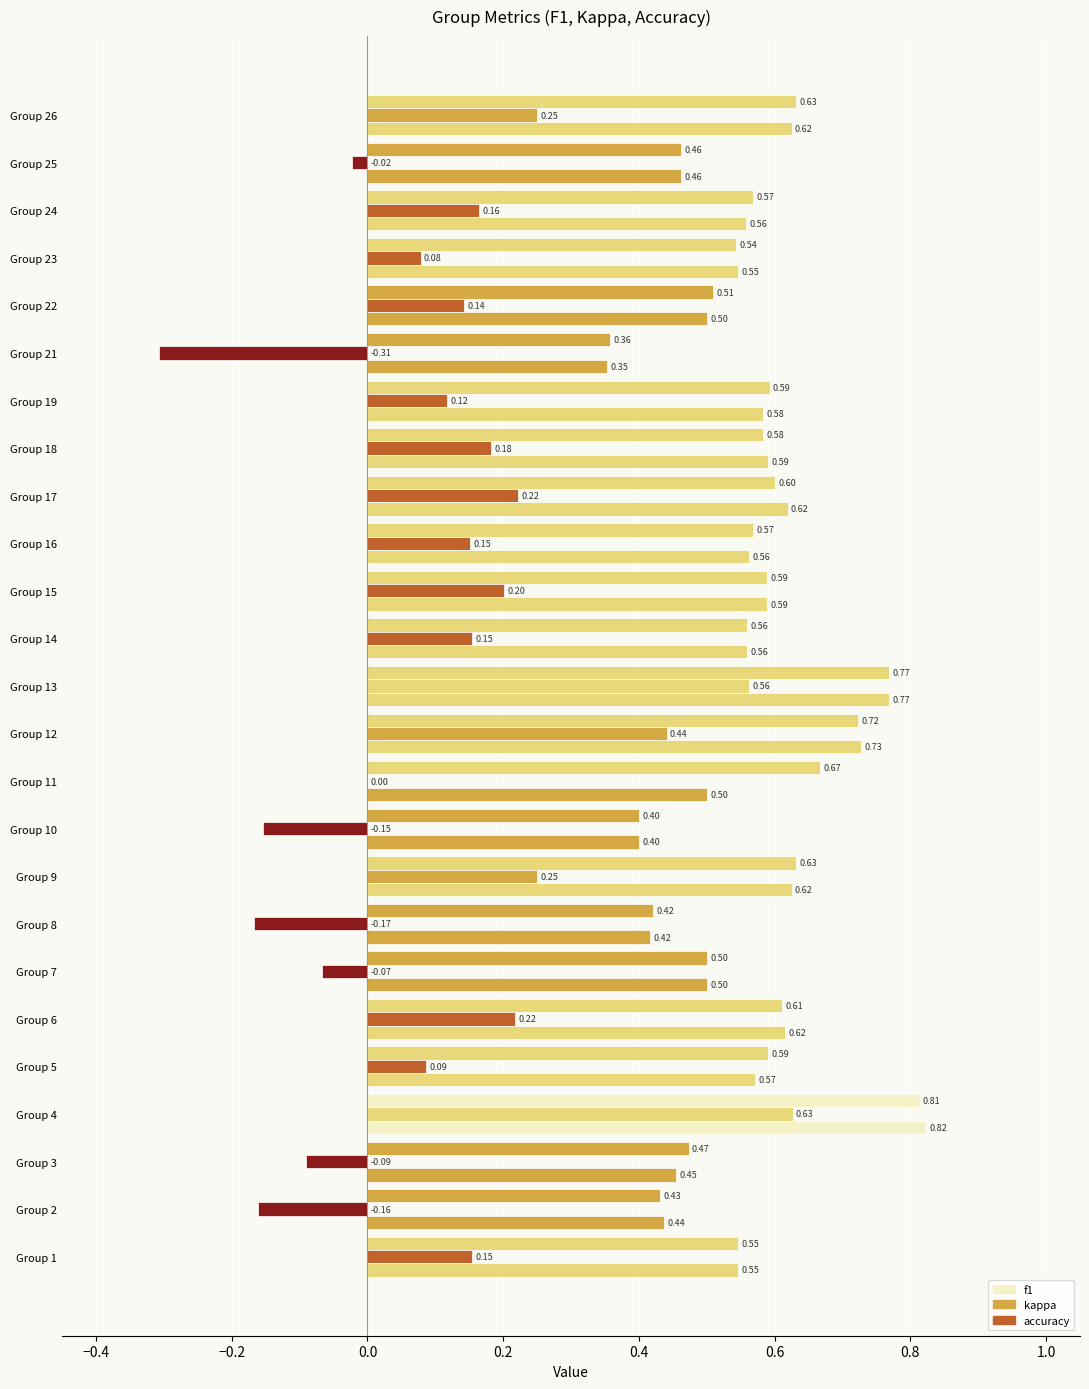

How many bars are there in total?

75